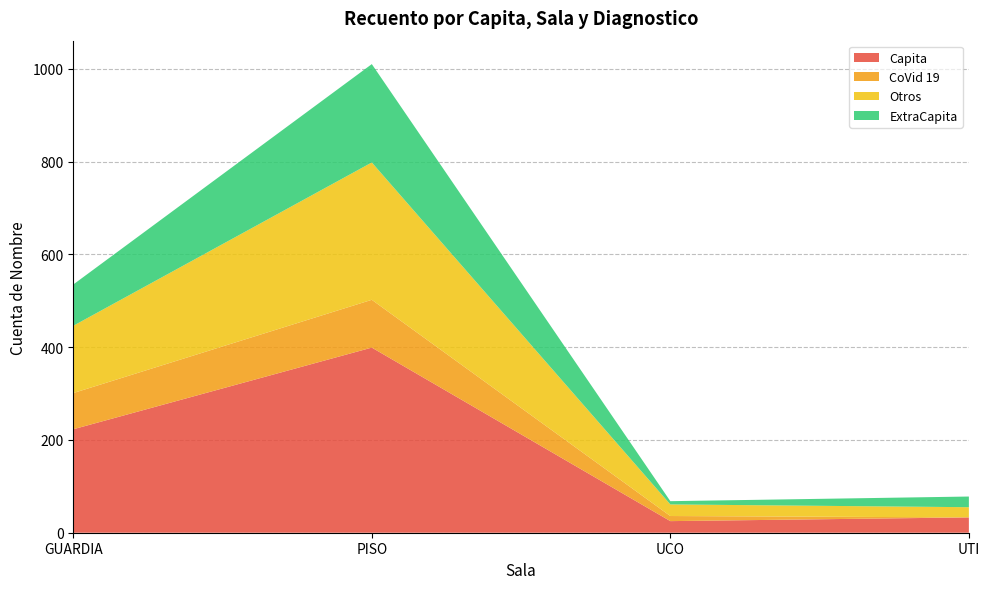

Reading right to left, list all the values displayed in this chart.

Capita: 33	25	399	223
CoVid 19: 0	11	103	78
Otros: 22	25	296	145
ExtraCapita: 23	7	212	89